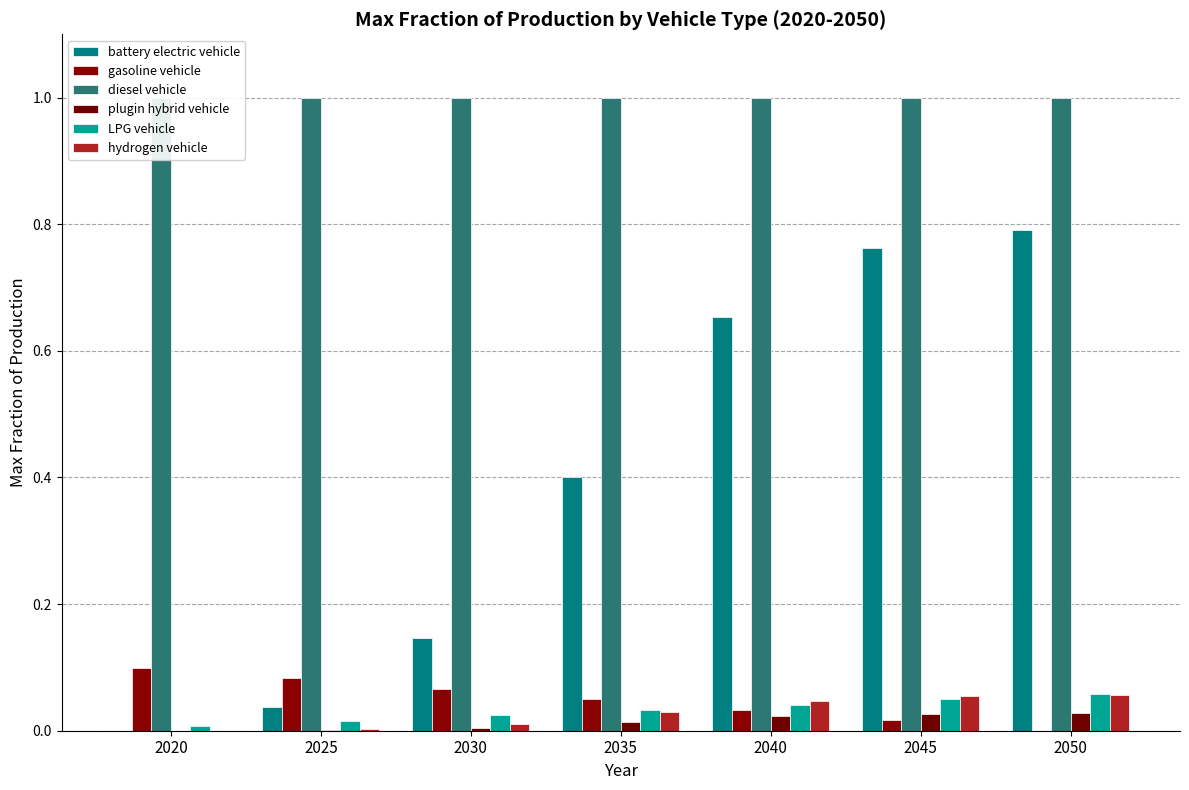

What is the approximate value of diesel vehicle at 2025?

1.0